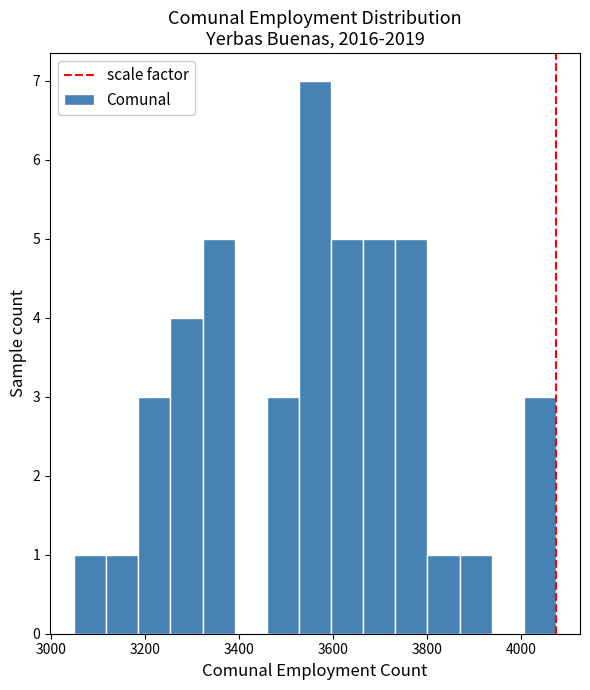

Read against the x-axis, roughly where is the centre of the tallest bar?

3560